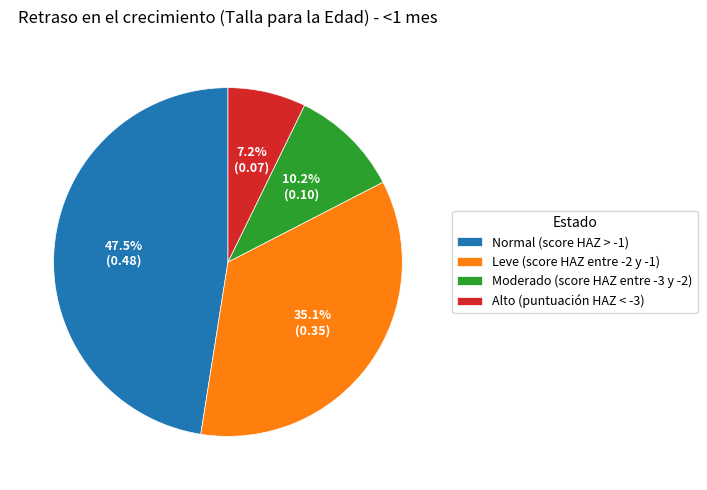

Which has a higher value, Moderado (score HAZ entre -3 y -2) or Normal (score HAZ > -1)?

Normal (score HAZ > -1)